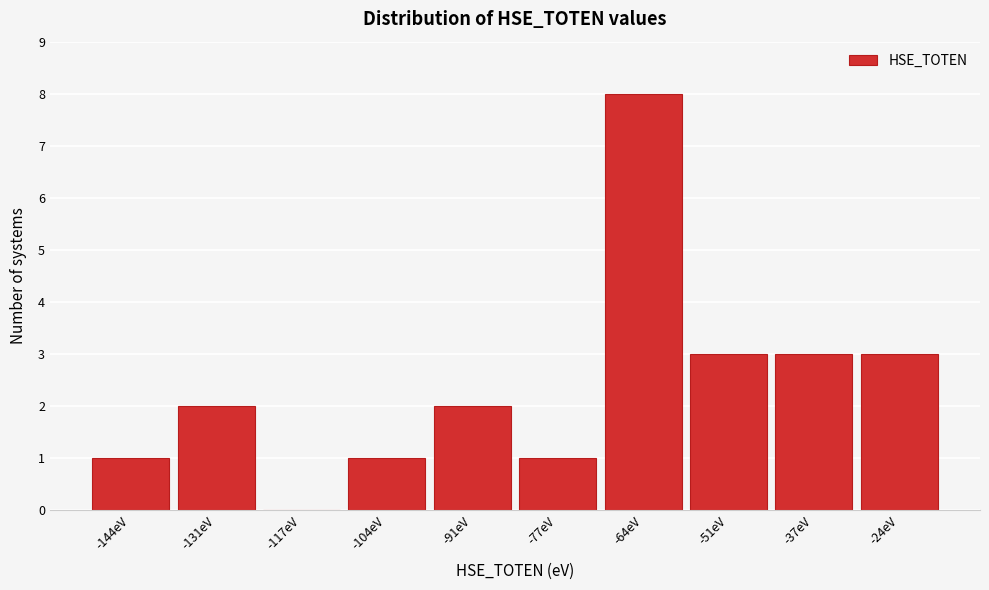

Reading right to left, list all the values displayed in this chart.

-24eV=3	-37eV=3	-51eV=3	-64eV=8	-77eV=1	-91eV=2	-104eV=1	-117eV=0	-131eV=2	-144eV=1